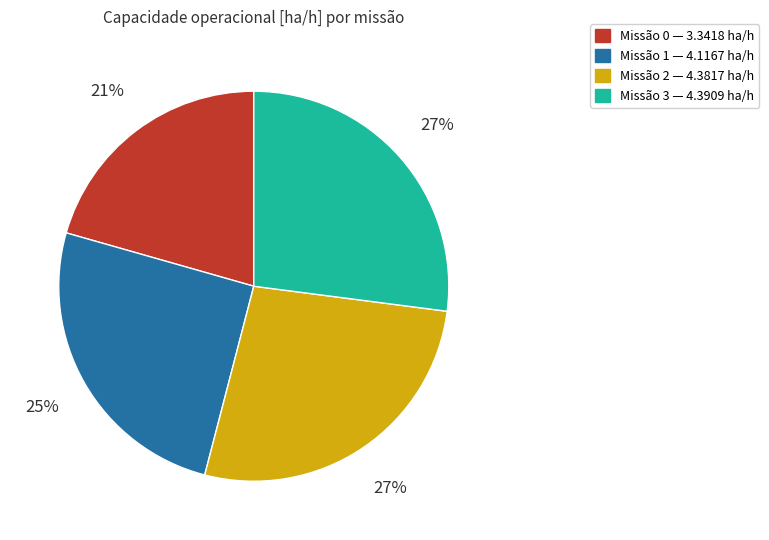

Does any single category account for the majority?

No